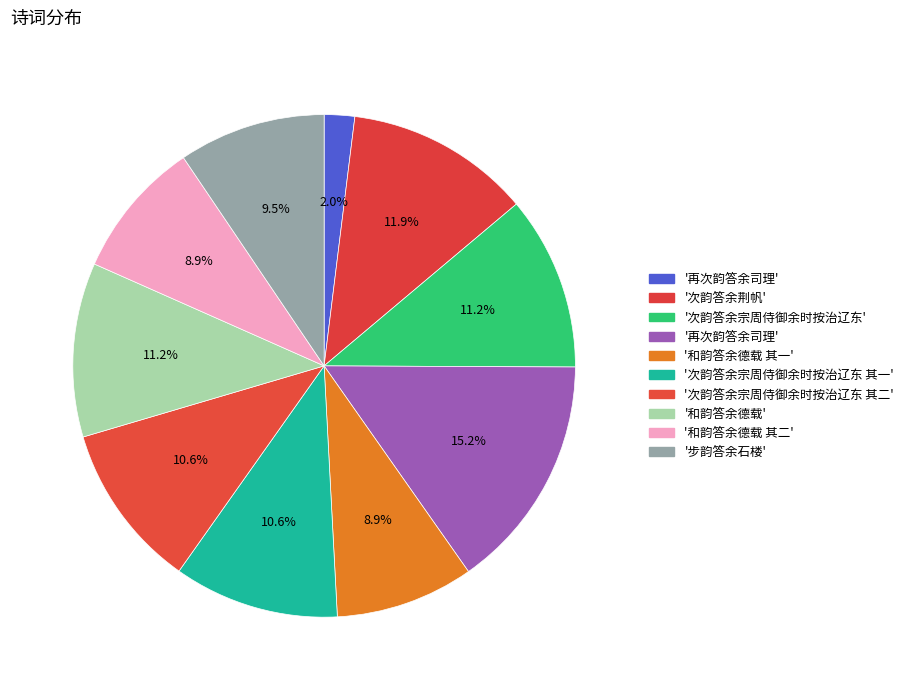

How many segments does this pie chart have?

10